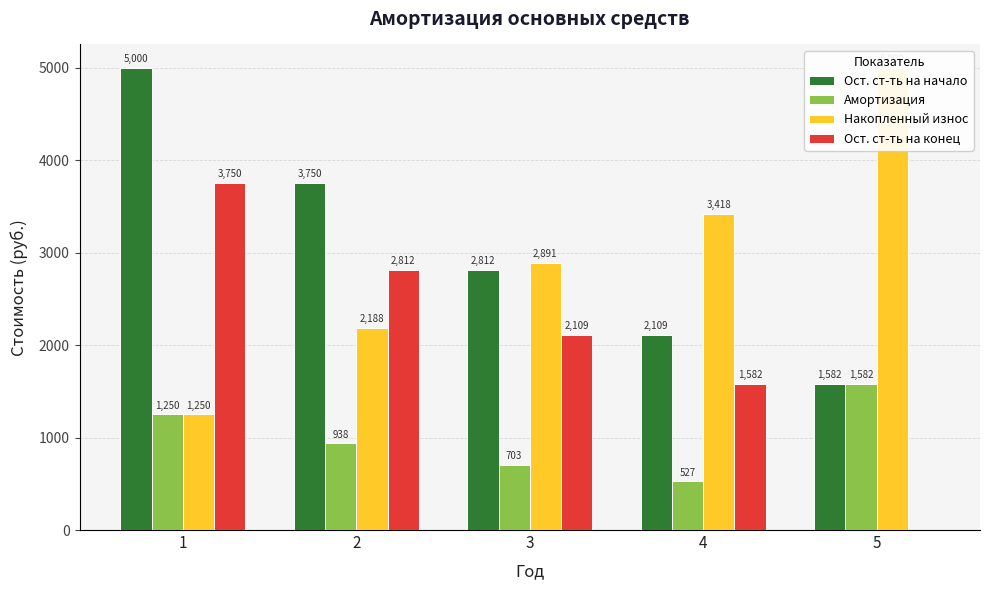

What are all the series names shown in the legend?

Ост. ст-ть на начало, Амортизация, Накопленный износ, Ост. ст-ть на конец